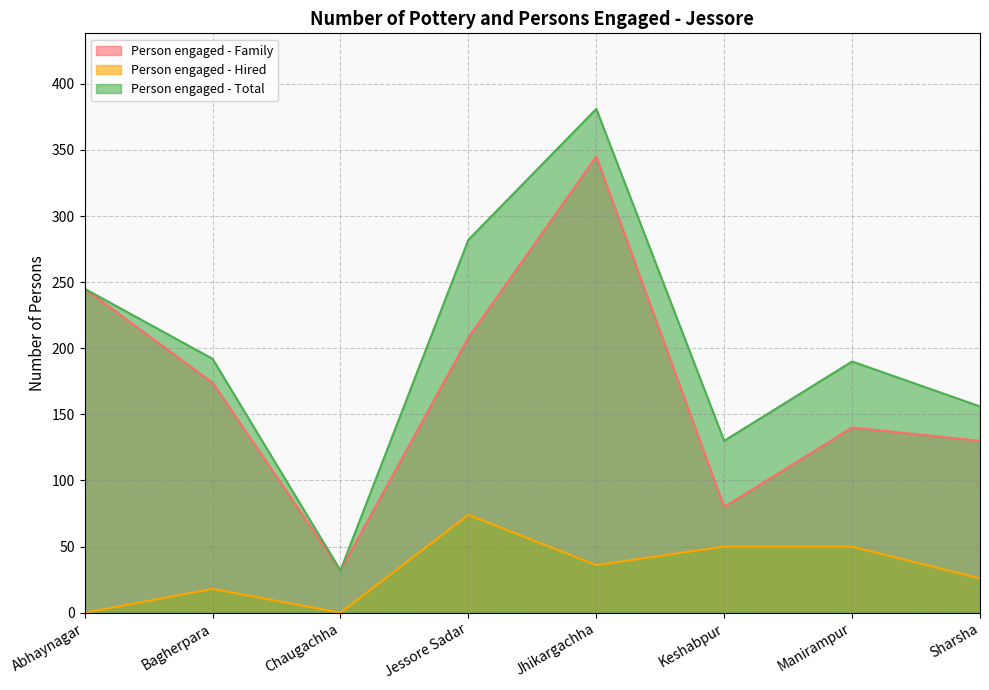

What is the label of the 1st point from the left?

Abhaynagar